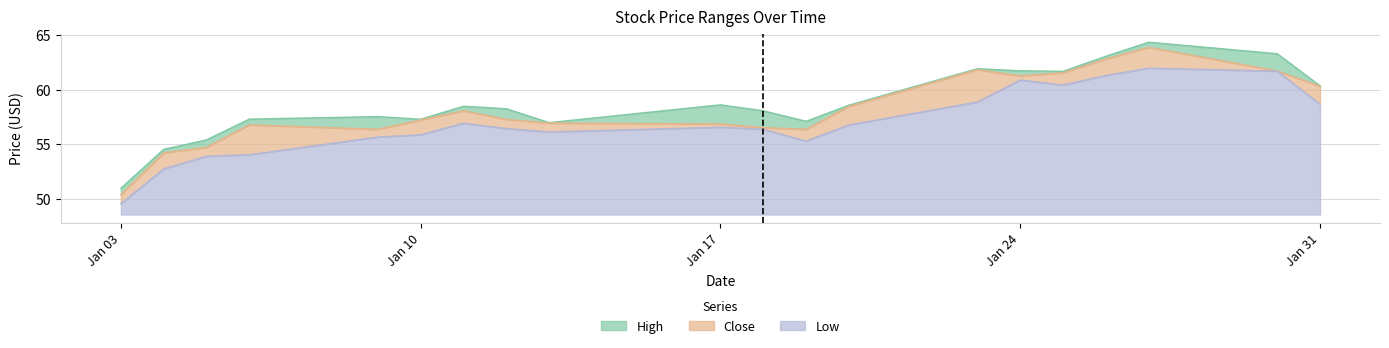

What is the difference between the highest and lowest values at 2023-01-04?

1.8